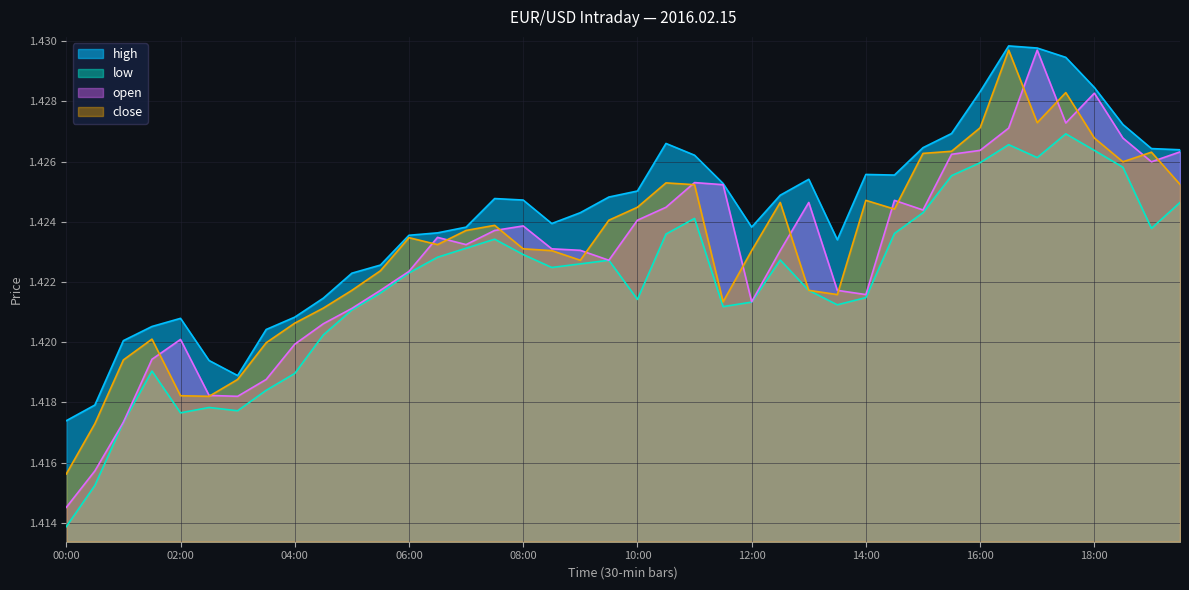

Is it true that close equals 1.4 at 02:00?

True